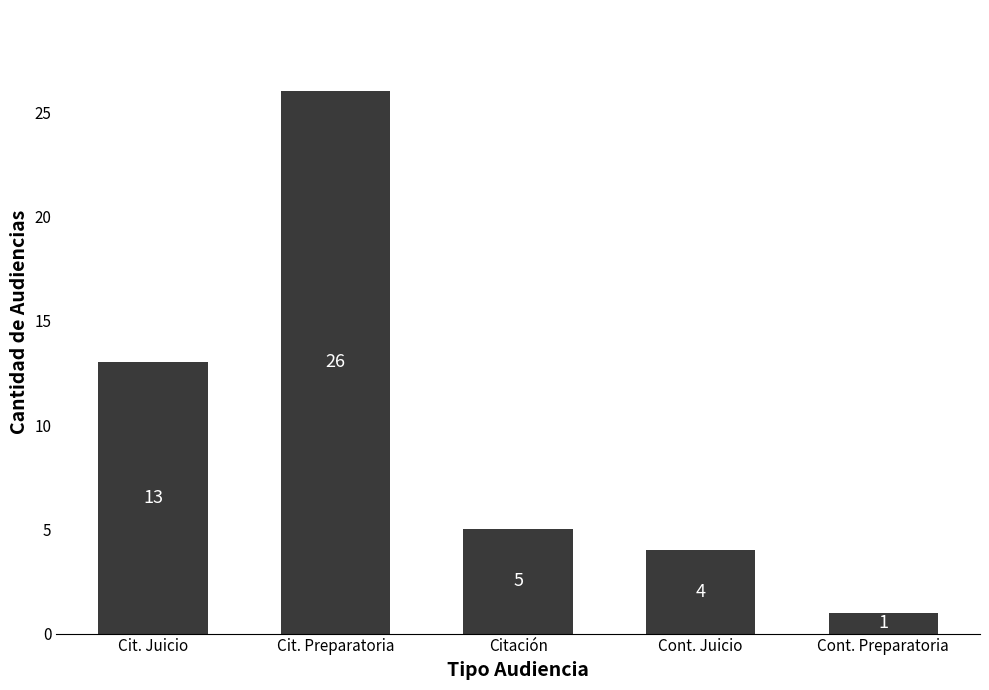

What is the difference between the maximum and minimum values?

25